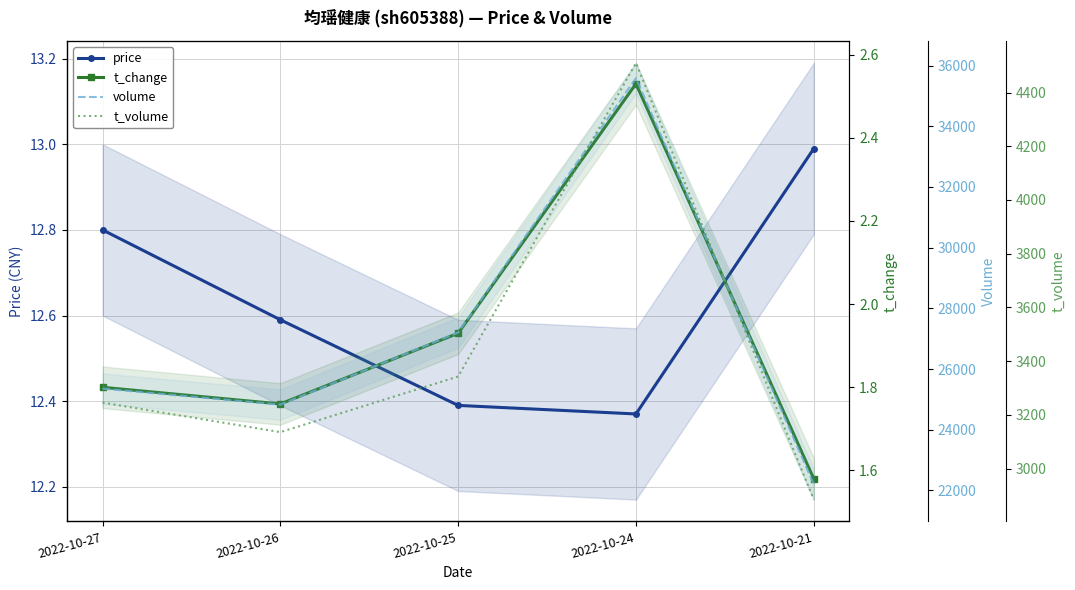

Reading left to right, extract all data points from this chart.

price: 12.8	12.6	12.4	12.4	13.0
t_change: 1.8	1.8	1.9	2.5	1.6
volume: 25356.0	24827.0	27203.0	35585.0	22199.0
t_volume: 3246.0	3136.0	3343.0	4510.0	2885.0